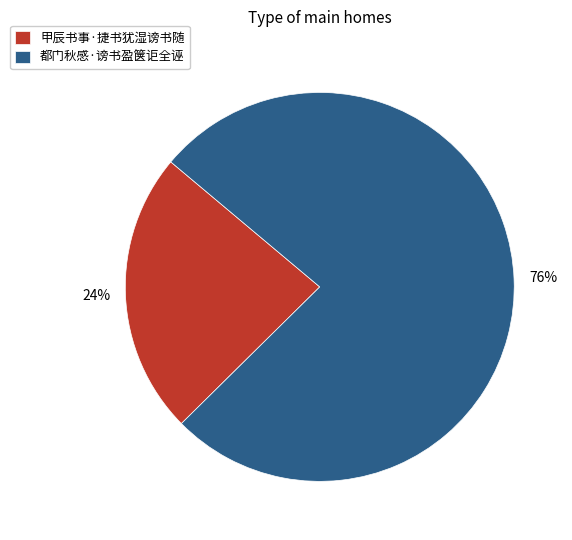

The 都门秋感·谤书盈箧讵全诬 slice represents 76% of the pie. True or false?

True